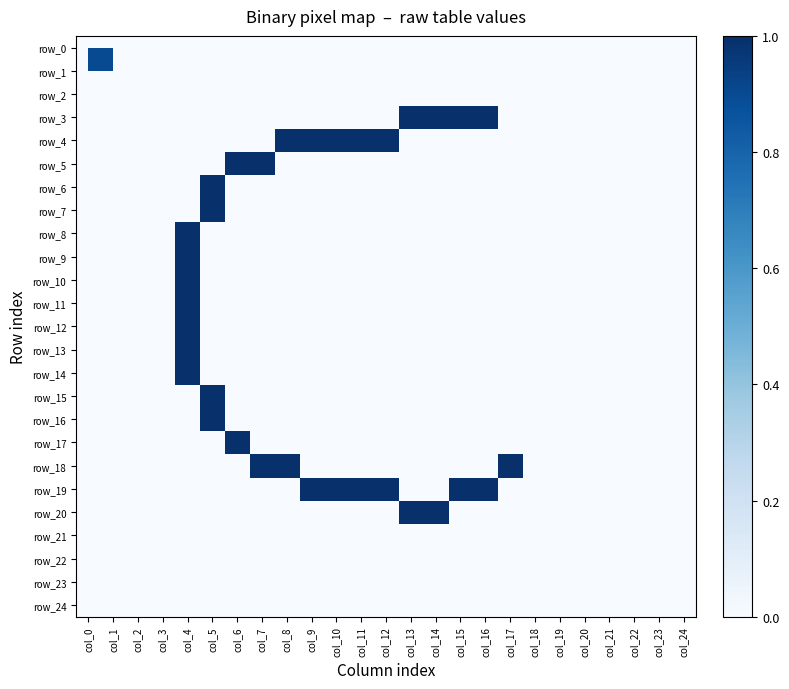

What is the total value across all series at col_10?

2